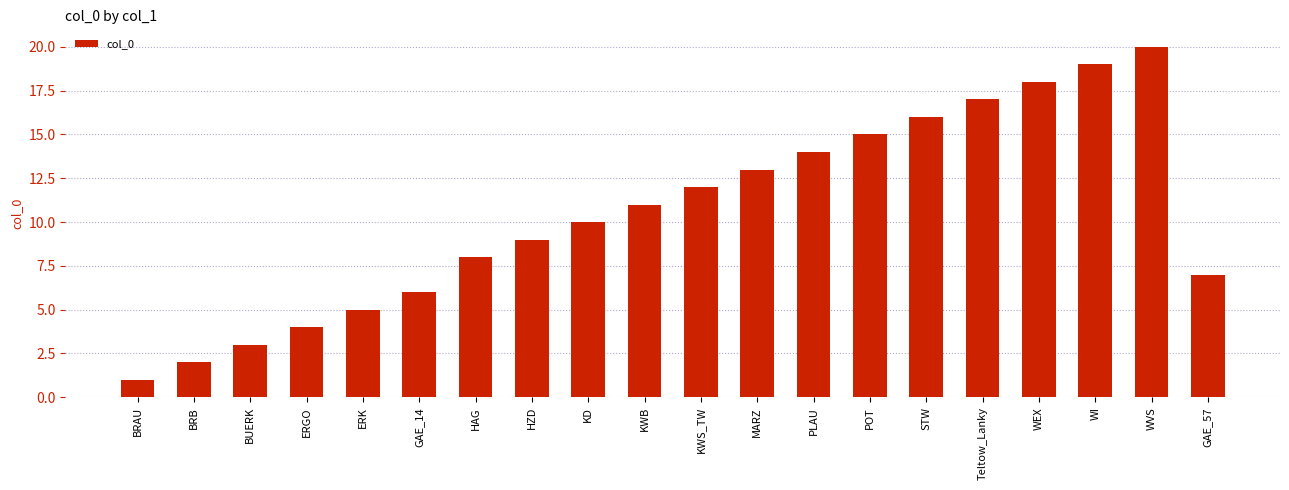

Rank the categories by value from lowest to highest.

BRAU, BRB, BUERK, ERGO, ERK, GAE_14, GAE_57, HAG, HZD, KD, KWB, KWS_TW, MARZ, PLAU, POT, STW, Teltow_Lanky, WEX, WI, WVS